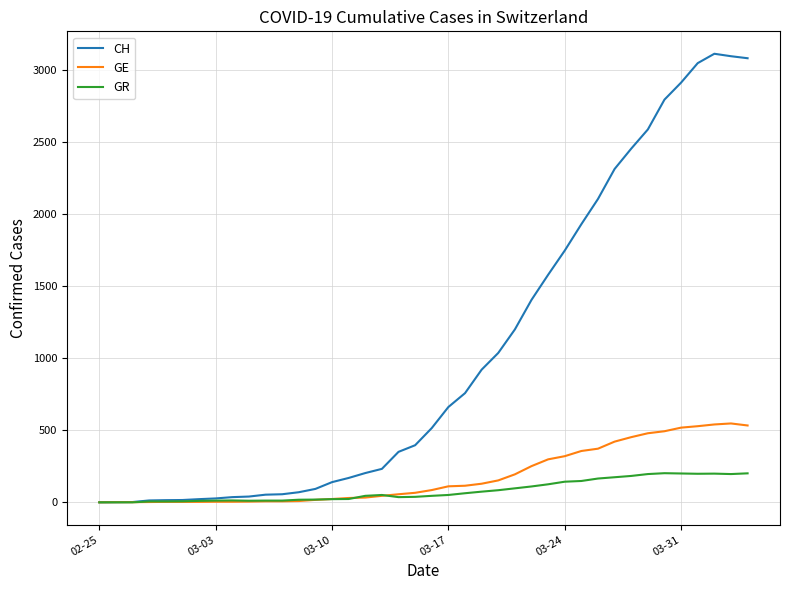

List the series in order of their peak value, highest first.

CH, GE, GR